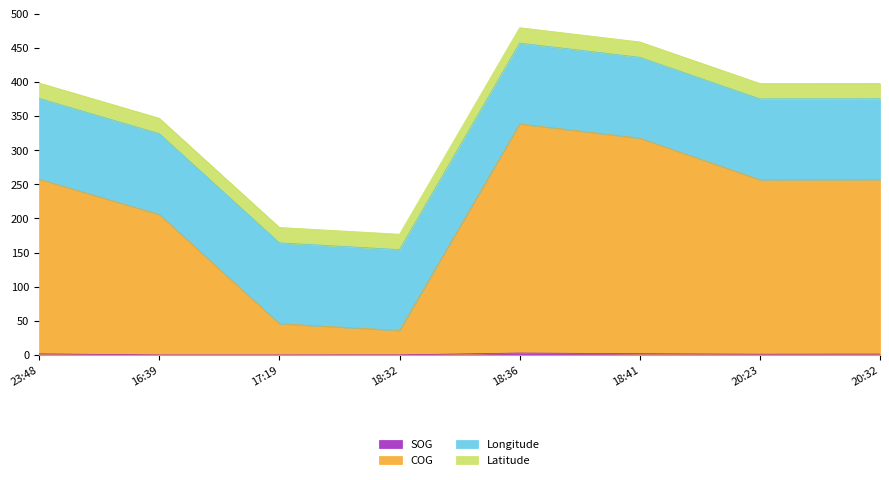

Between 18:32 and 20:23, which series saw the biggest shift?

COG